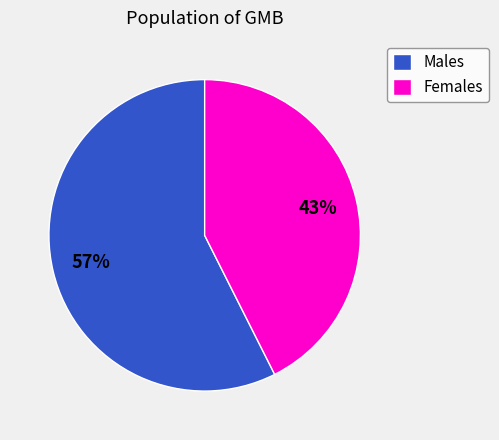

To the nearest percent, what portion does Females represent?

43%